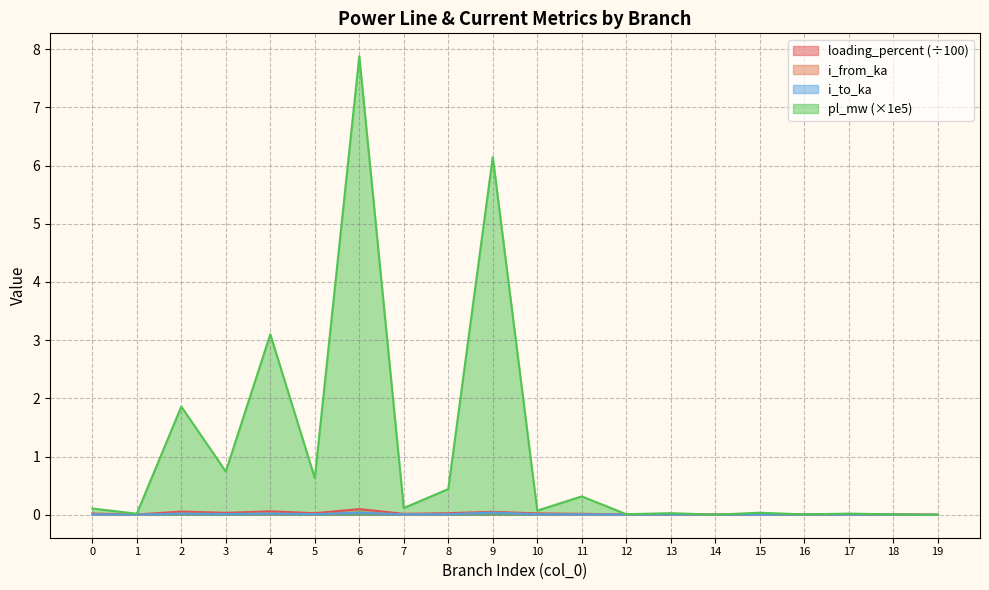

Does the chart have visible grid lines?

Yes